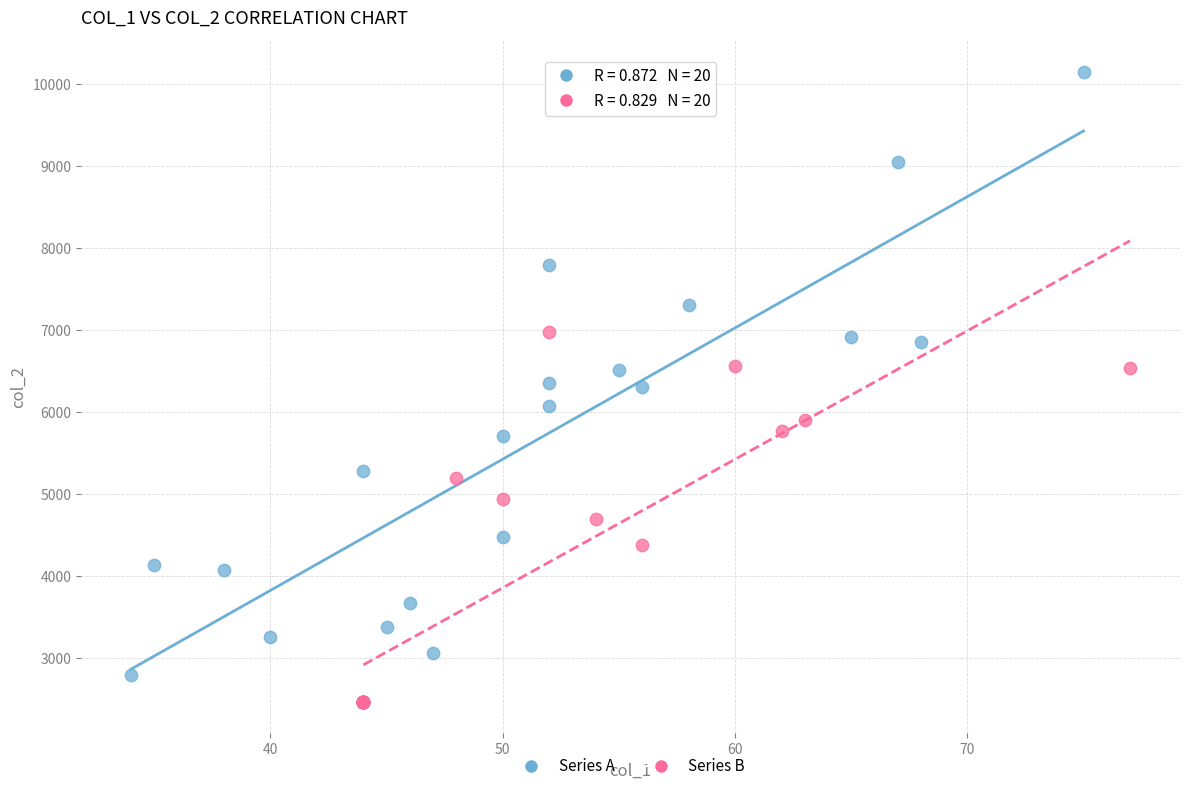

Which series contains the highest Y value?

Series A